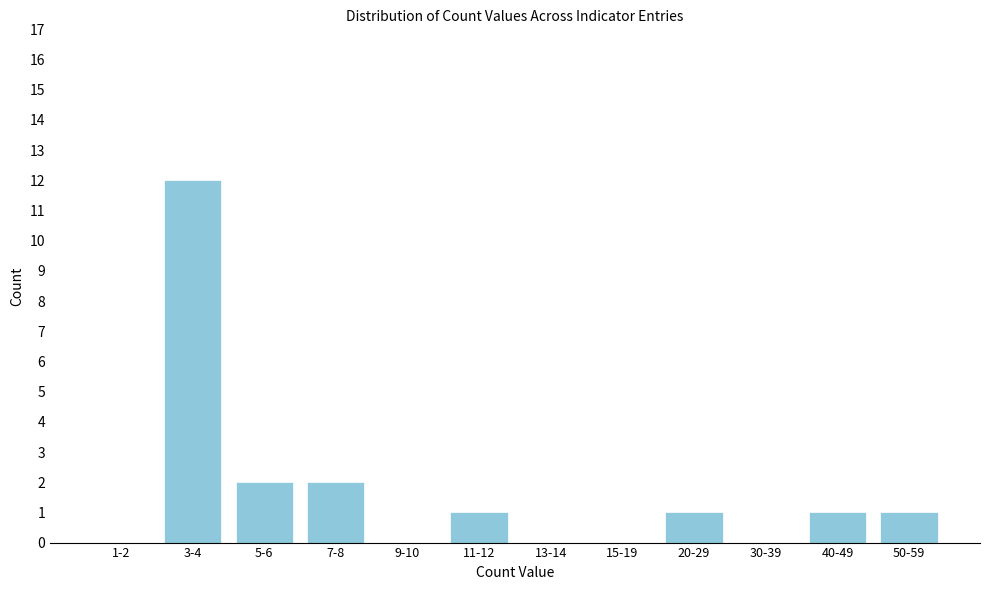

Reading right to left, list all the values displayed in this chart.

50-59=1	40-49=1	30-39=0	20-29=1	15-19=0	13-14=0	11-12=1	9-10=0	7-8=2	5-6=2	3-4=12	1-2=0